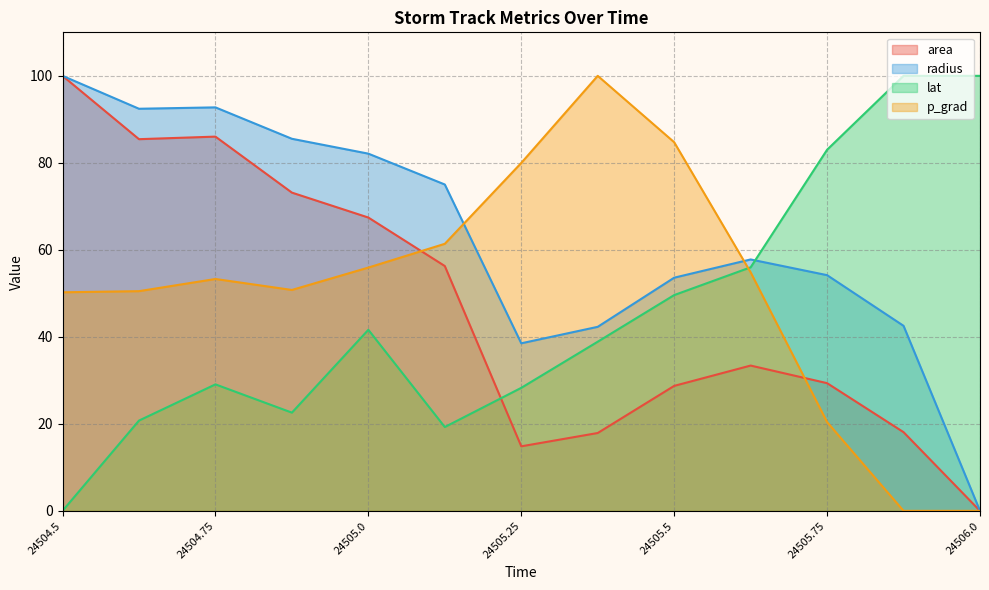

What is the difference between the second highest and minimum values in the radius series?

92.8